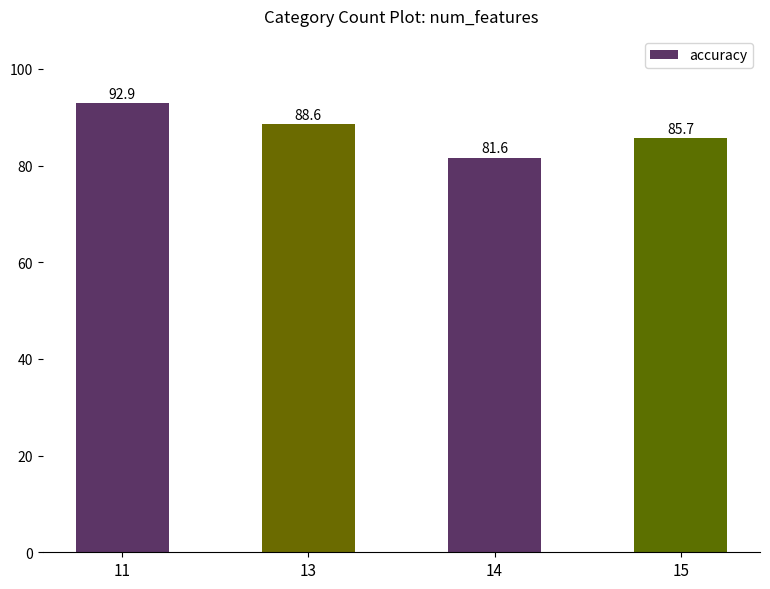

The value at 11 is 64.0. True or false?

False